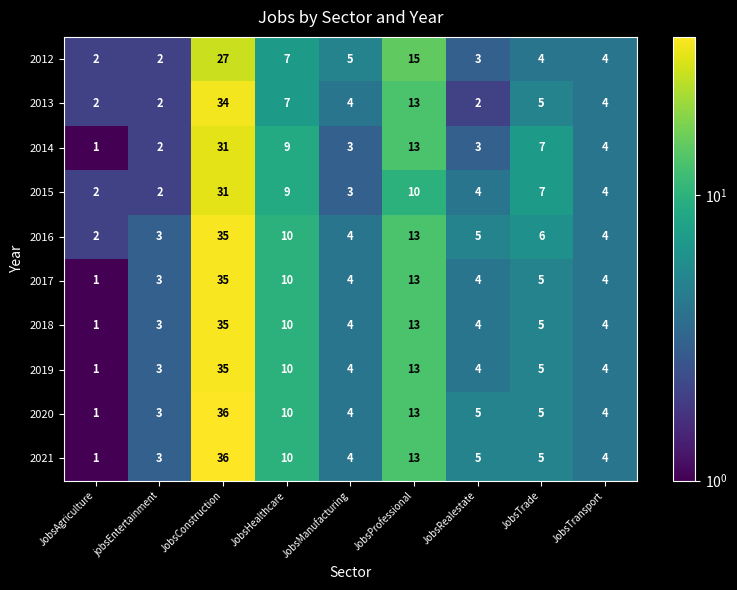

Is it true that 2018 equals 13 at JobsProfessional?

True